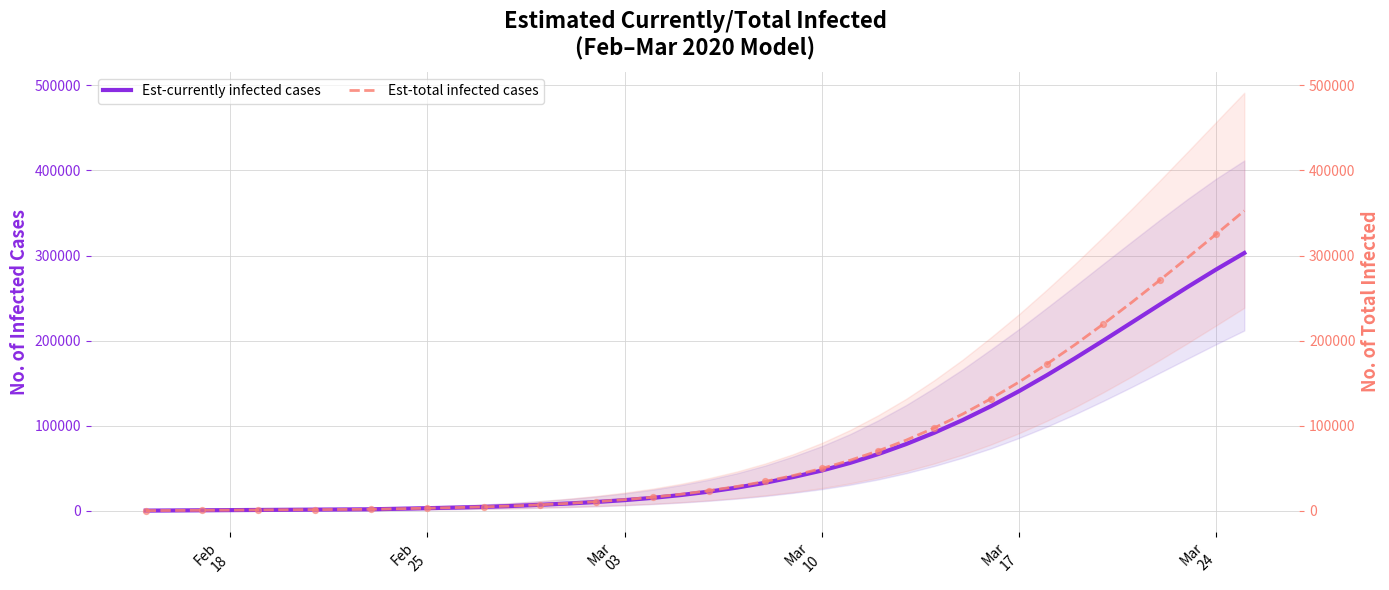

Which series contains the highest Y value?

Est-total infected cases